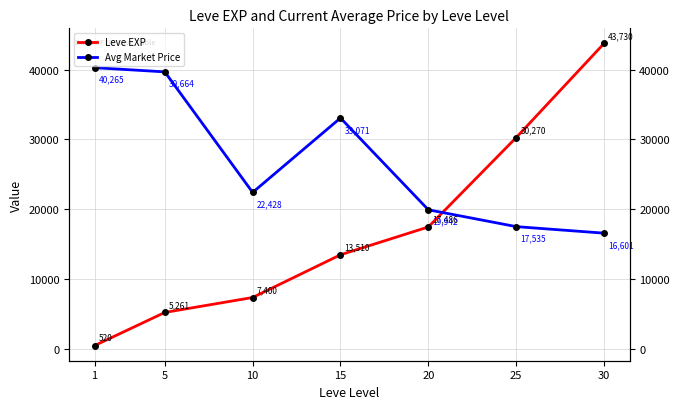

What is the greatest value displayed?

43730.0